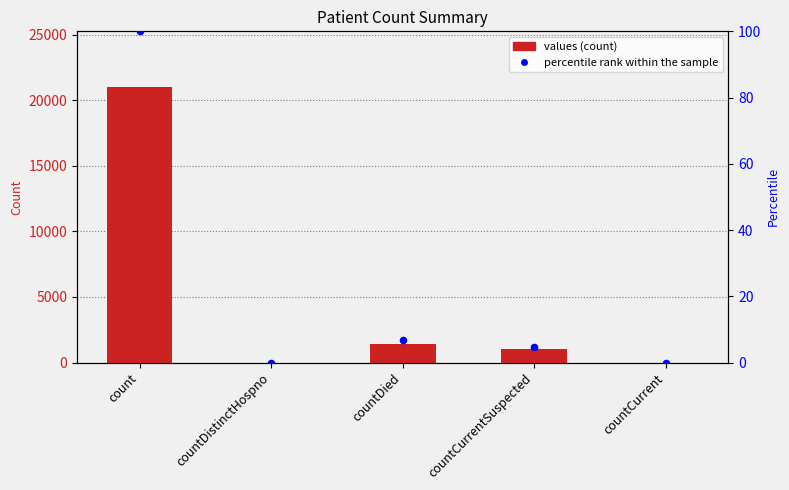

What are all the series names shown in the legend?

values, percentile rank within the sample